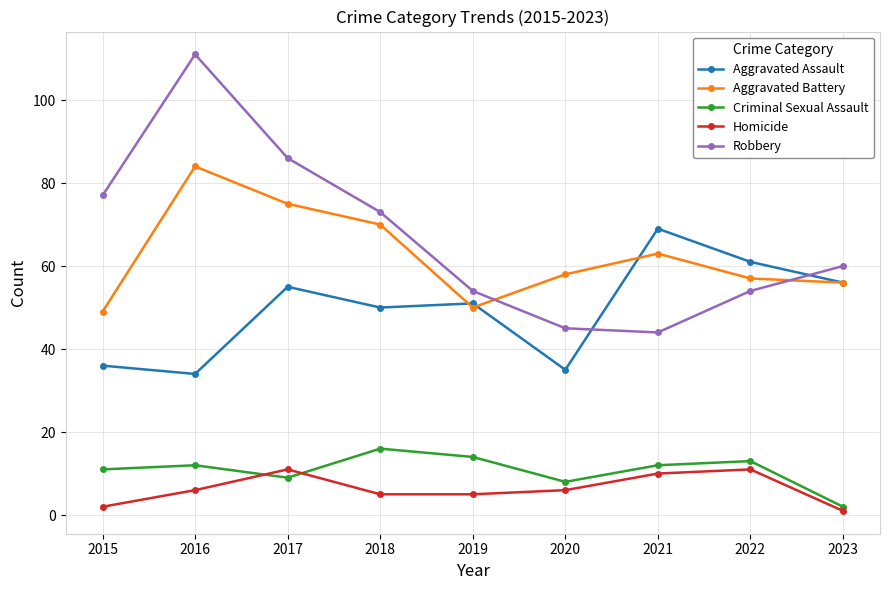

The Homicide series shows 11 at 2017. True or false?

True